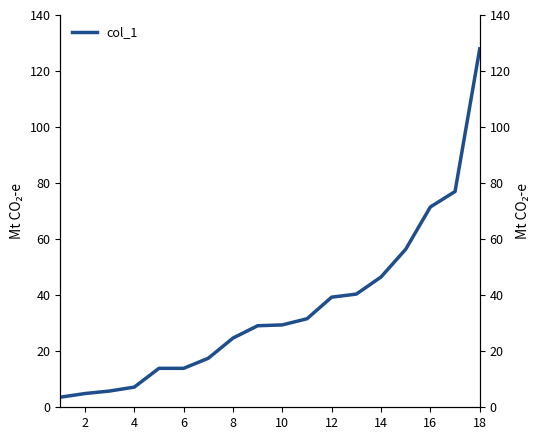

What is the difference between the maximum and minimum values?

124.3